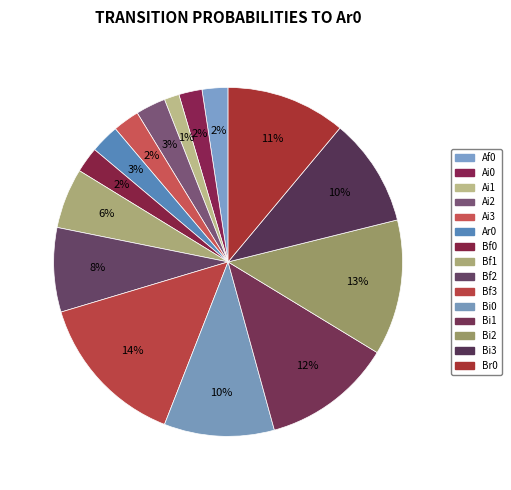

Is it true that Bf2 is 8% of the pie?

True